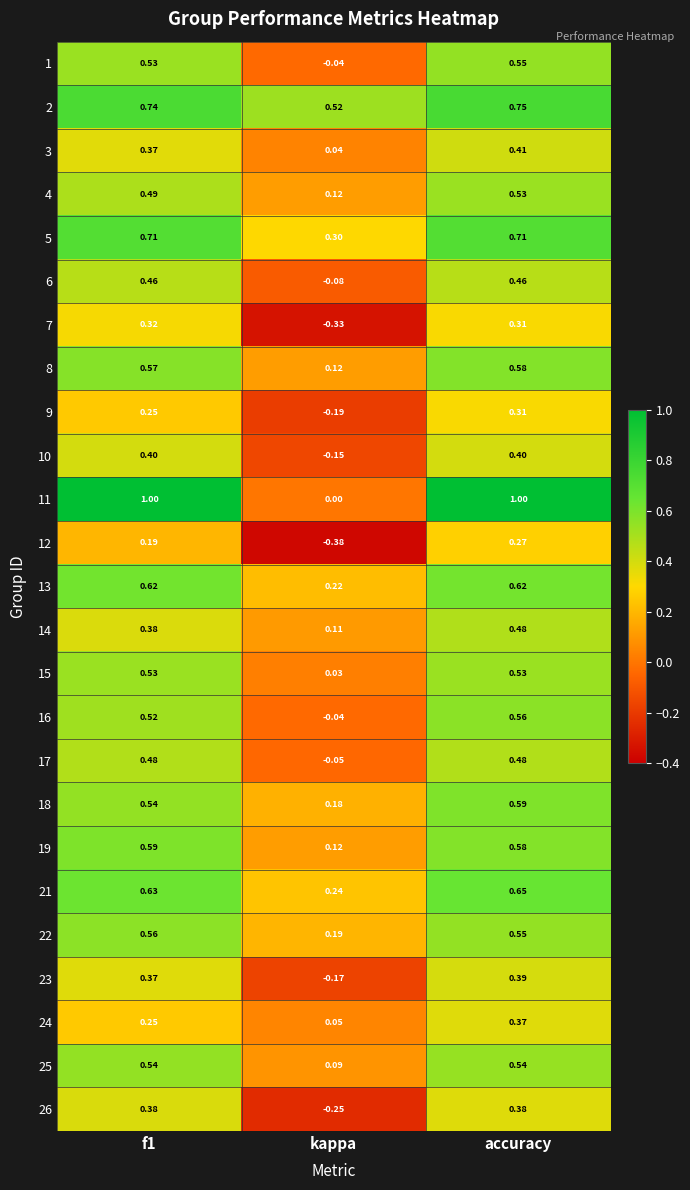

Which series changed the most between kappa and accuracy?

11